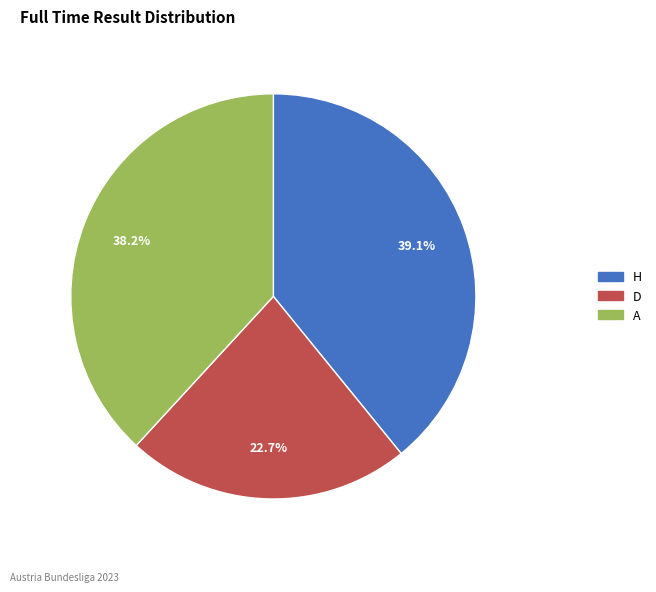

Approximately how many times larger is the value at A compared to H?

1.0